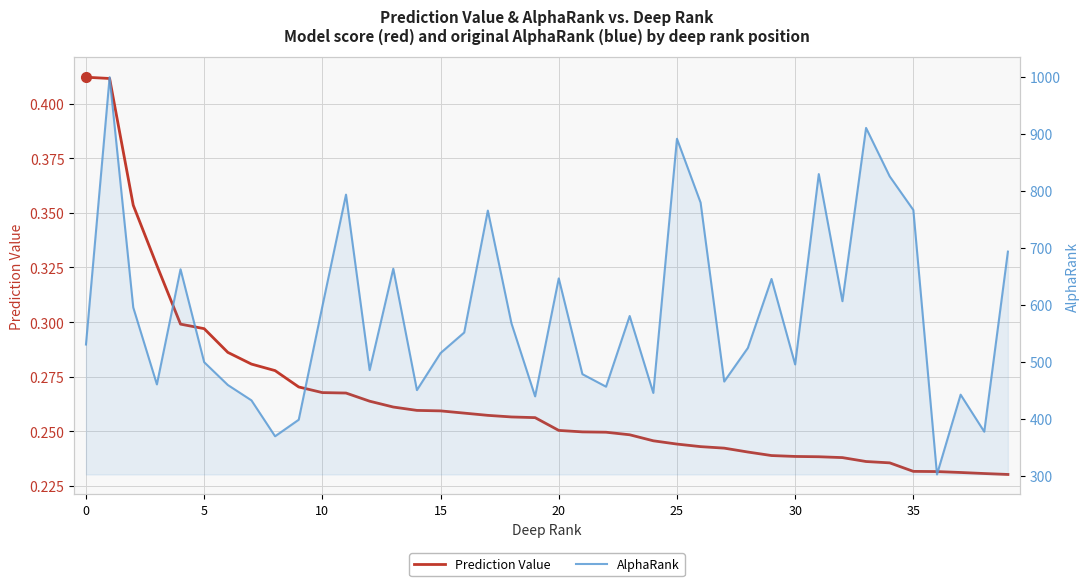

How many data points in AlphaRank are above 551?

19